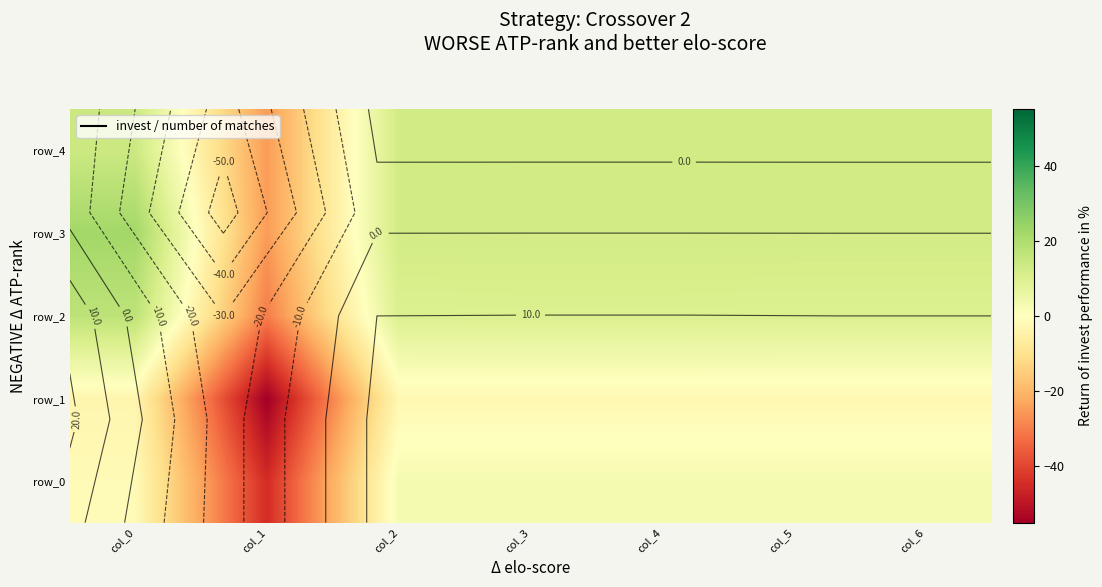

What is the difference between the second highest and minimum values in the row_2 series?

40.1